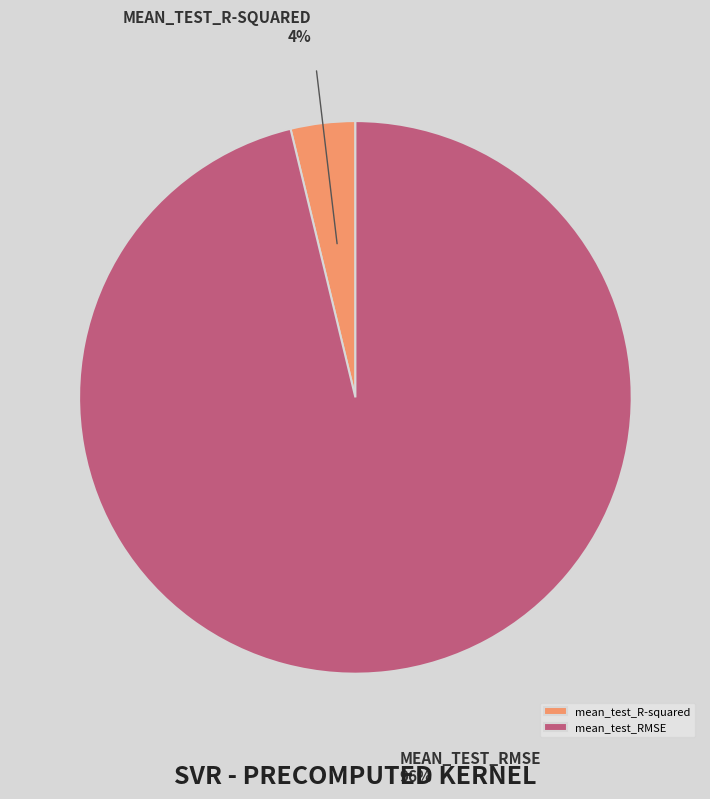

Is the sum of mean_test_RMSE and mean_test_R-squared greater than half?

Yes